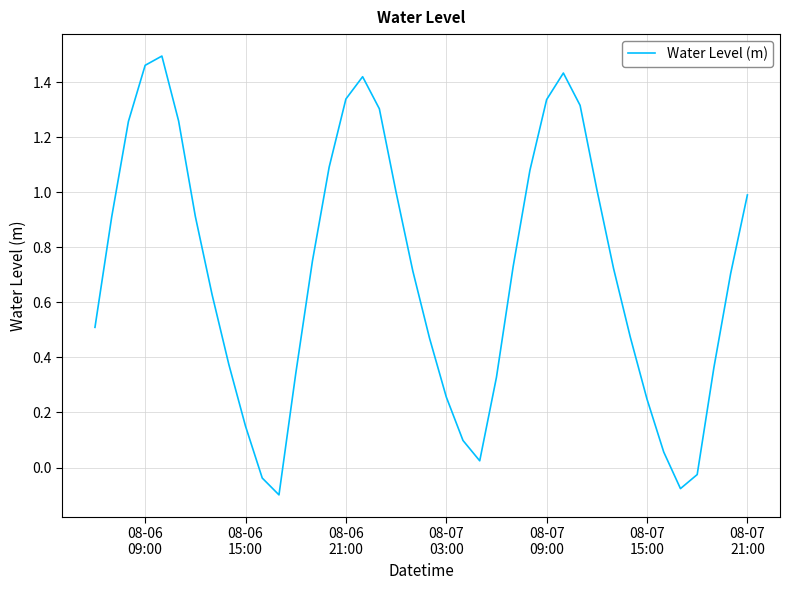

How many values are above zero?

36